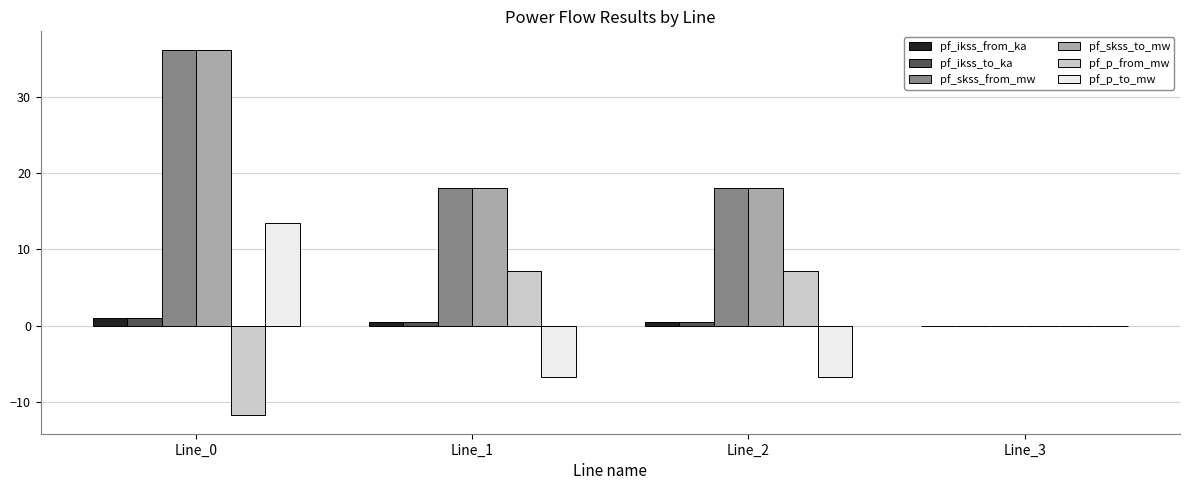

What is the sum of the pf_skss_to_mw values at Line_1 and Line_3?

18.1